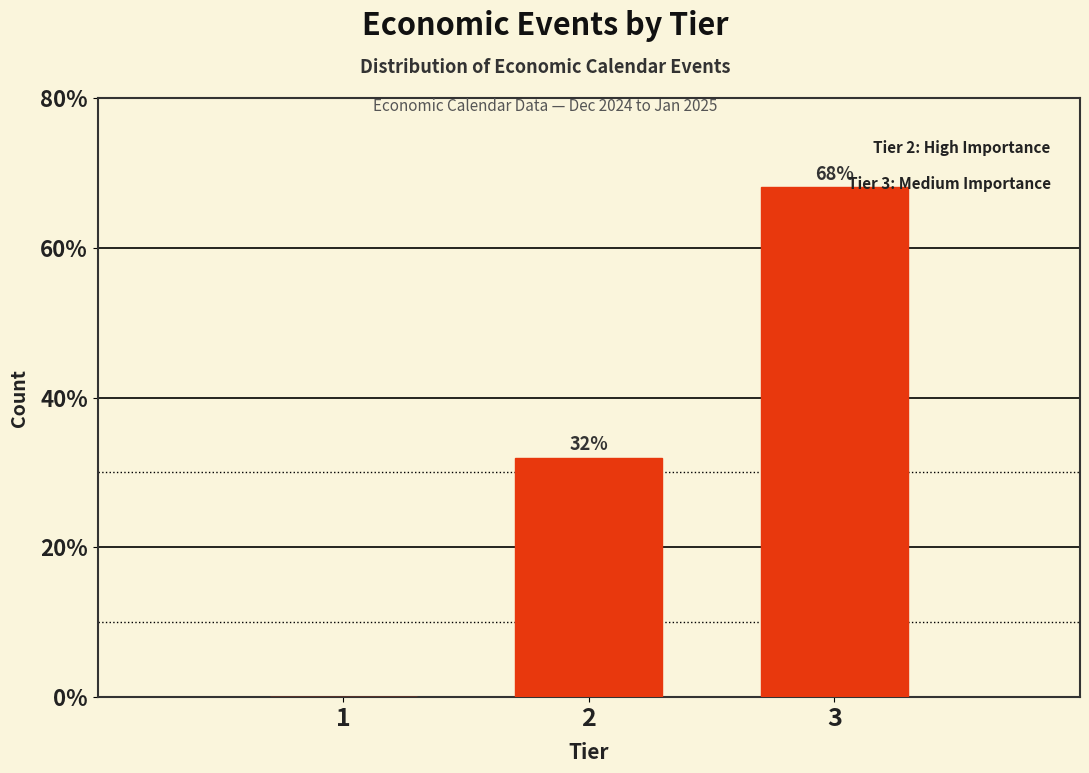

The value at 2 is 21.3. True or false?

False